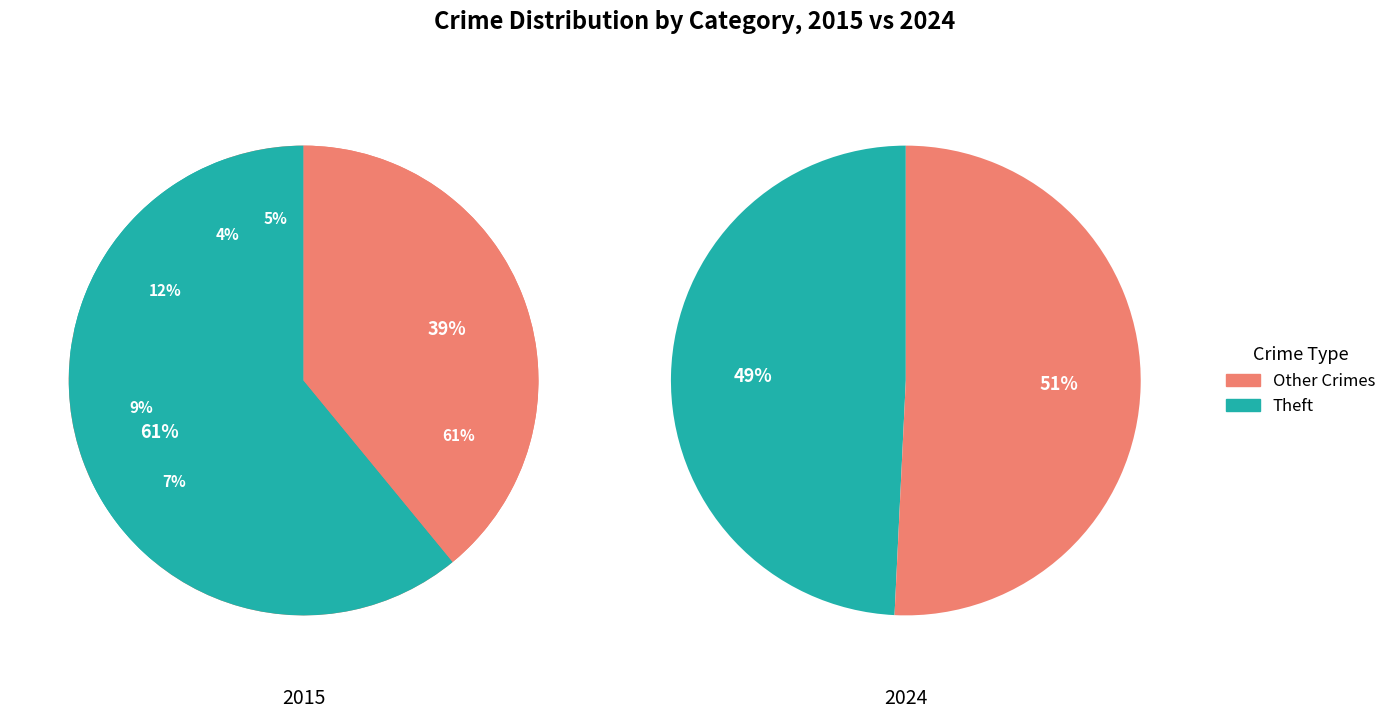

Rank the series at Theft from lowest to highest value.

2024, 2015